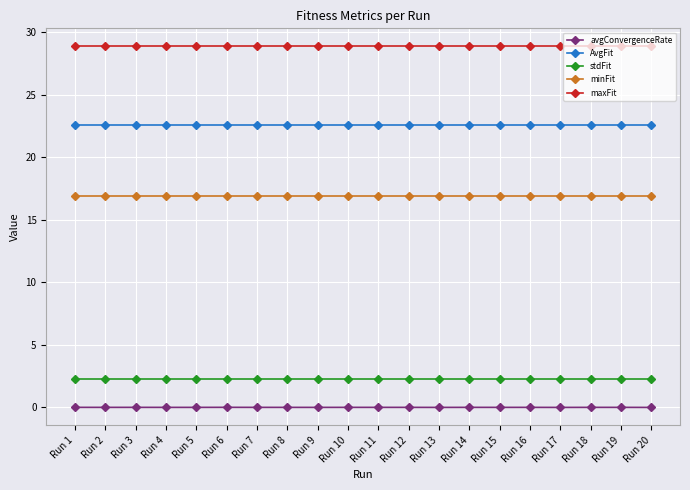

What is the lowest value of the maxFit series?

28.9